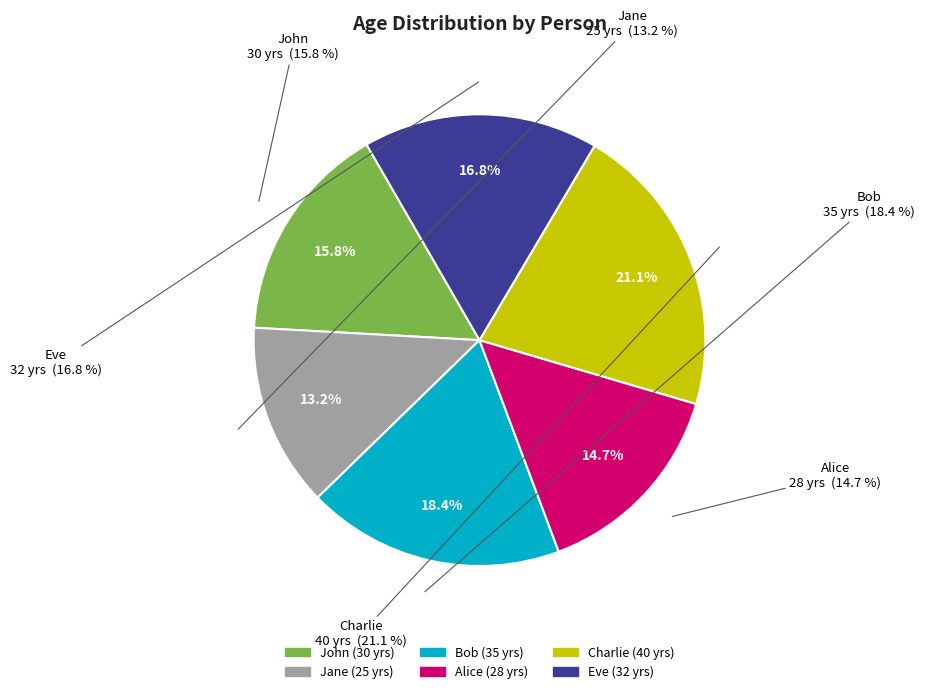

To the nearest percent, what portion does John represent?

16%